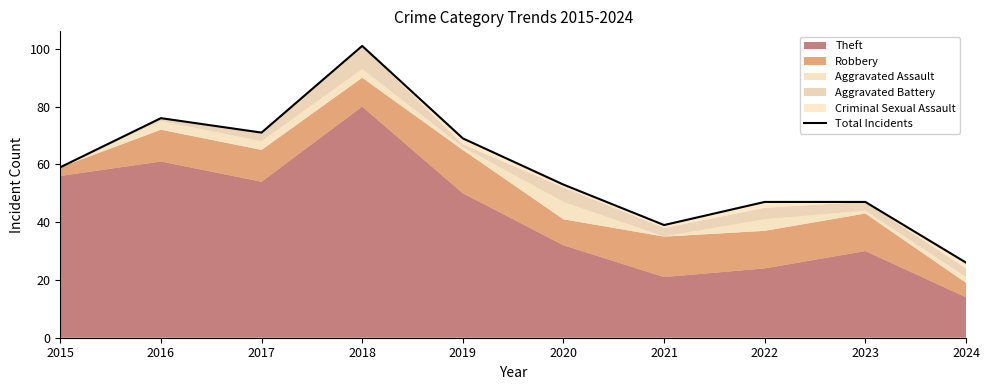

List the labels in order of value, smallest first.

2024, 2021, 2022, 2023, 2020, 2015, 2019, 2017, 2016, 2018